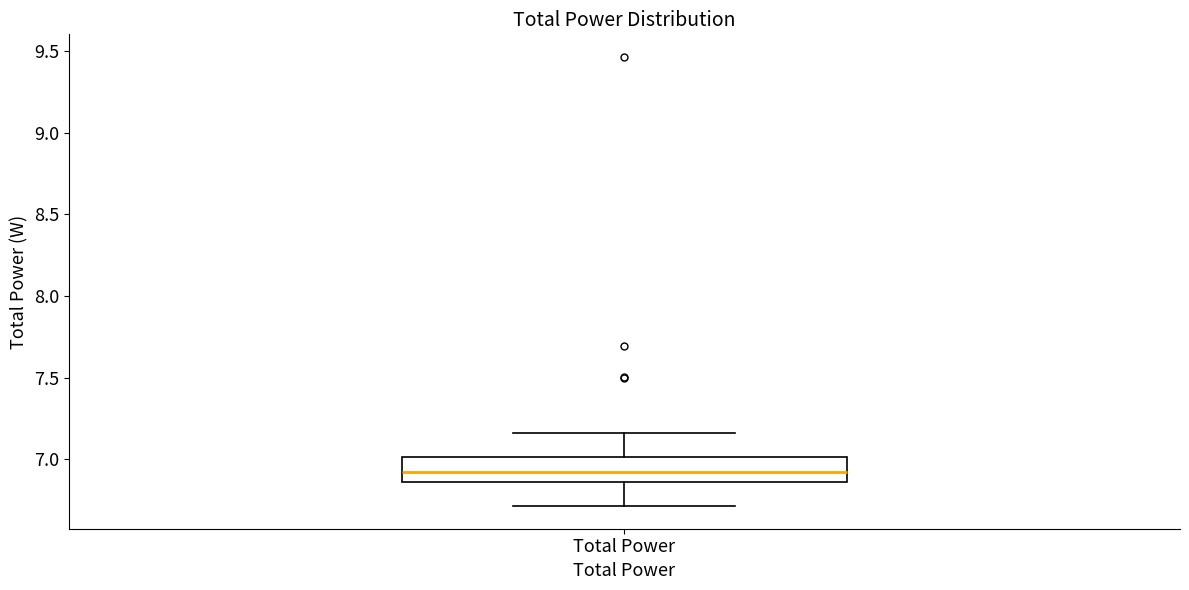

Where is the lower edge of the box for Total Power on the y-axis? The values are not printed on the chart, so give them approximately, as read against the axis.

6.85